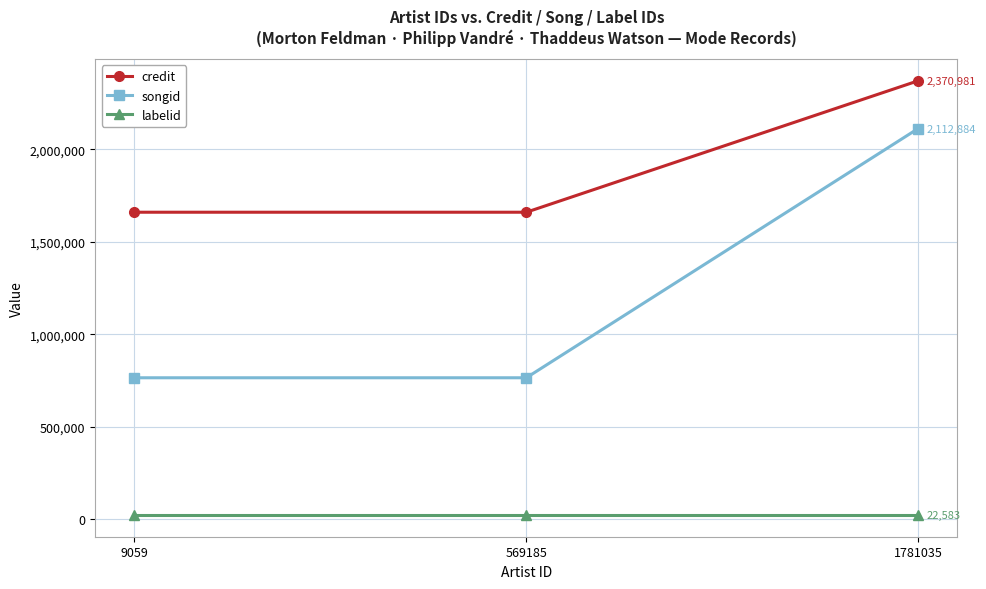

True or false: labelid has a value of 22583 at 9059.

True